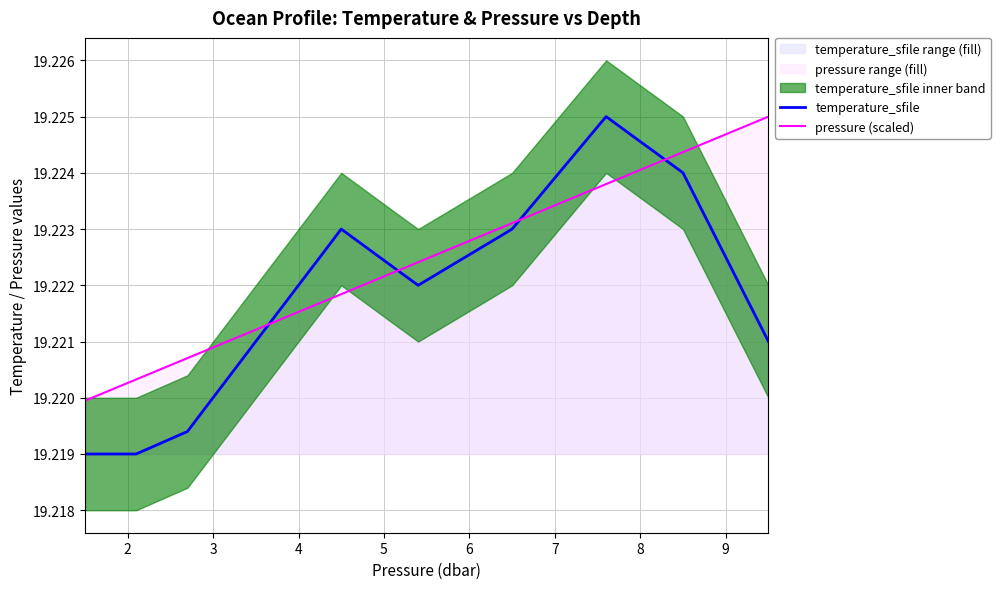

True or false: temperature_sfile has a value of 33.2 at 8.

False